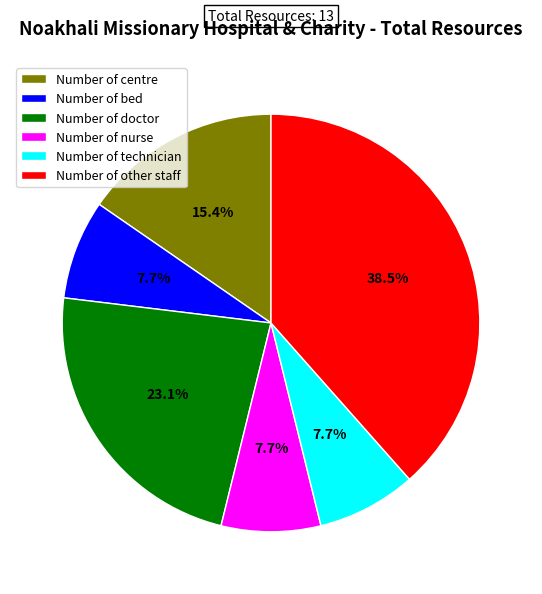

Is it true that Number of doctor is 35% of the pie?

False